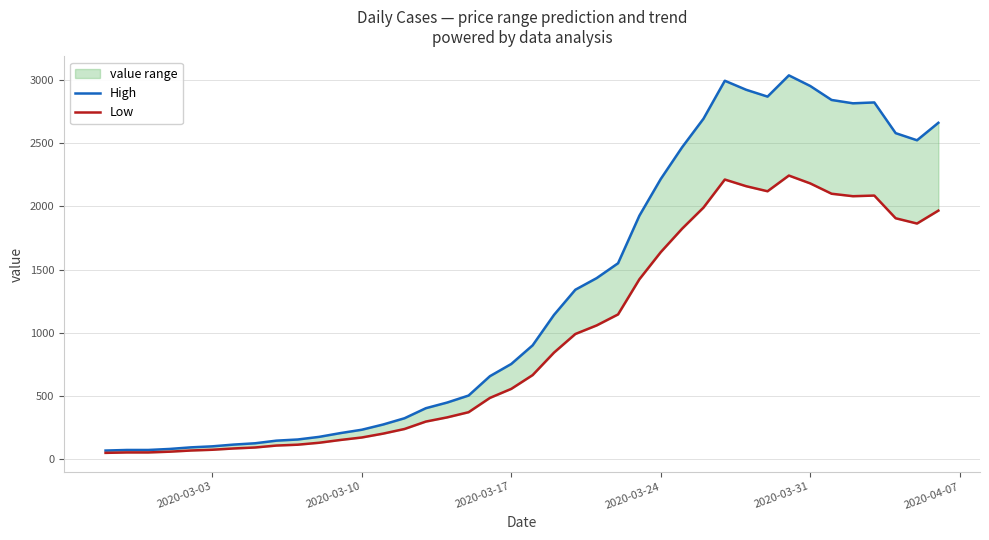

The value of High at 2020-03-03 is 40.8. True or false?

False